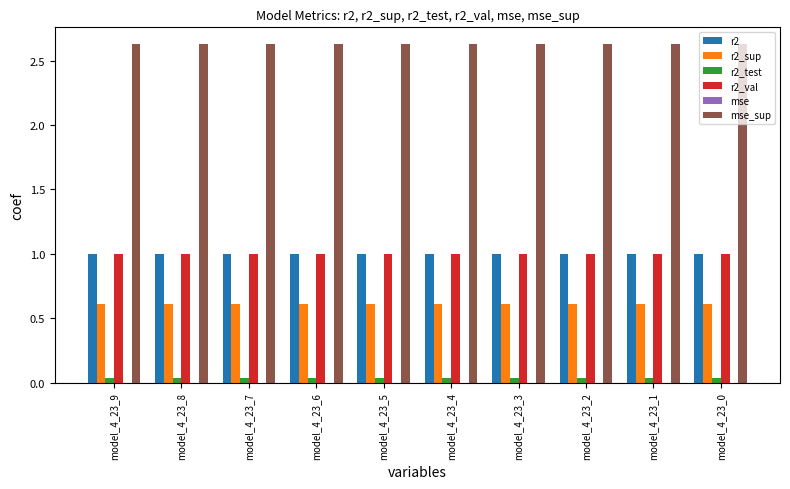

What is the sum of all r2_test values?

0.3